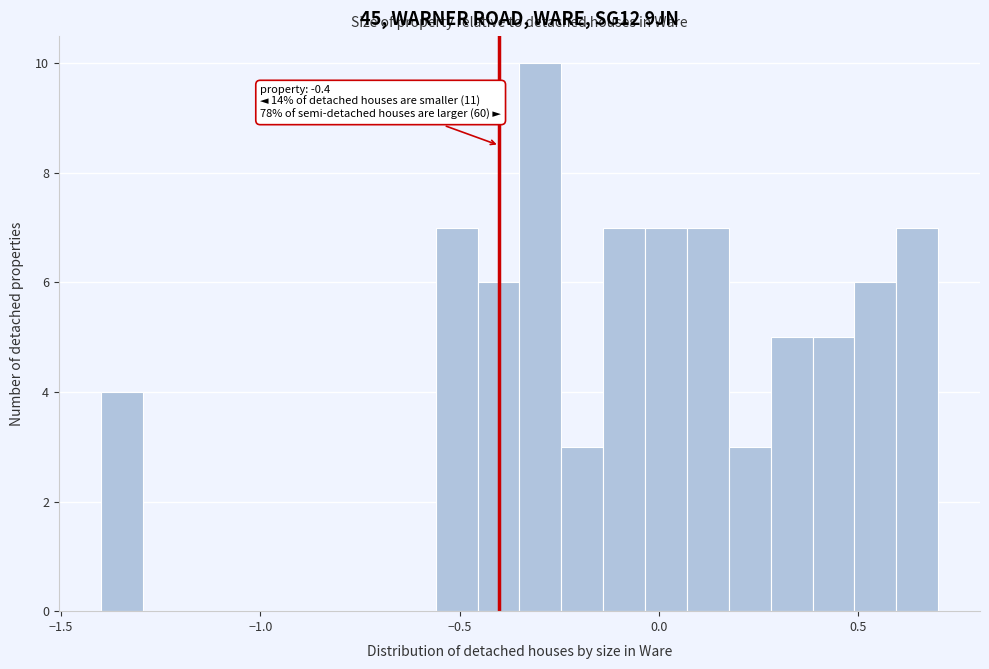

Around what value on the x-axis is the tallest bar? Give the approximate position of its centre, as read against the axis.

-0.30